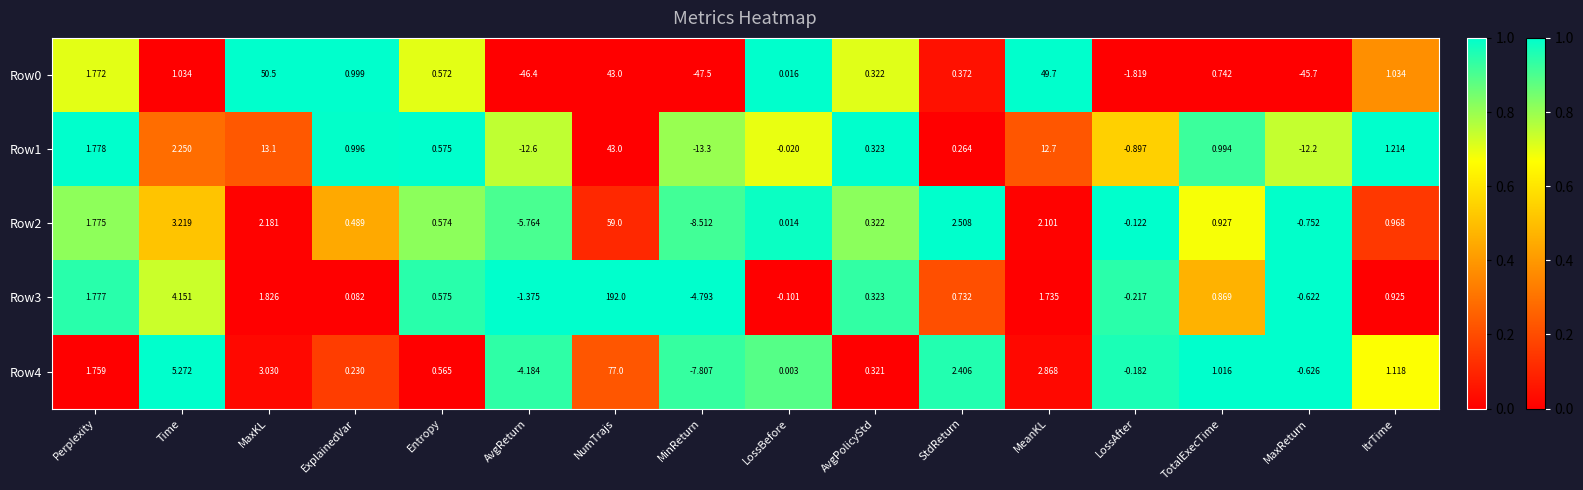

At how many categories does at least one series exceed 0?

12